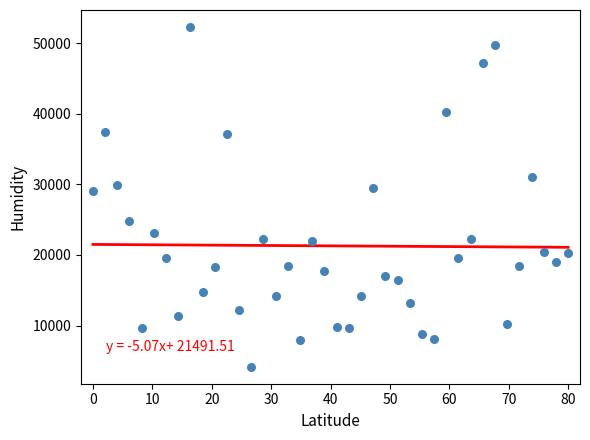

What is the range of X values (max minus min)?

80.0